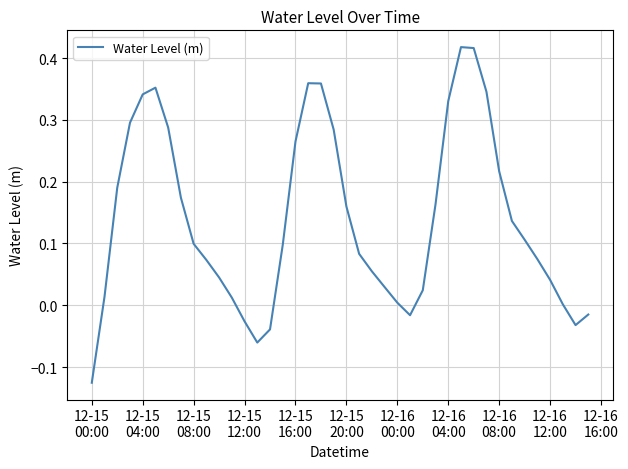

What is the difference between the maximum and minimum values?

0.5